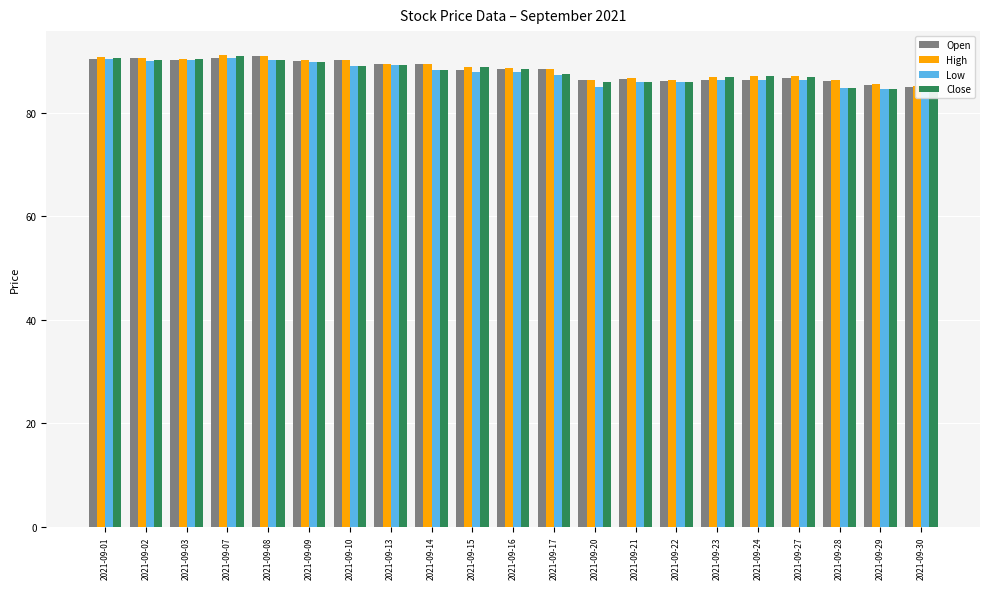

List the series in order of their overall mean, highest first.

High, Open, Close, Low